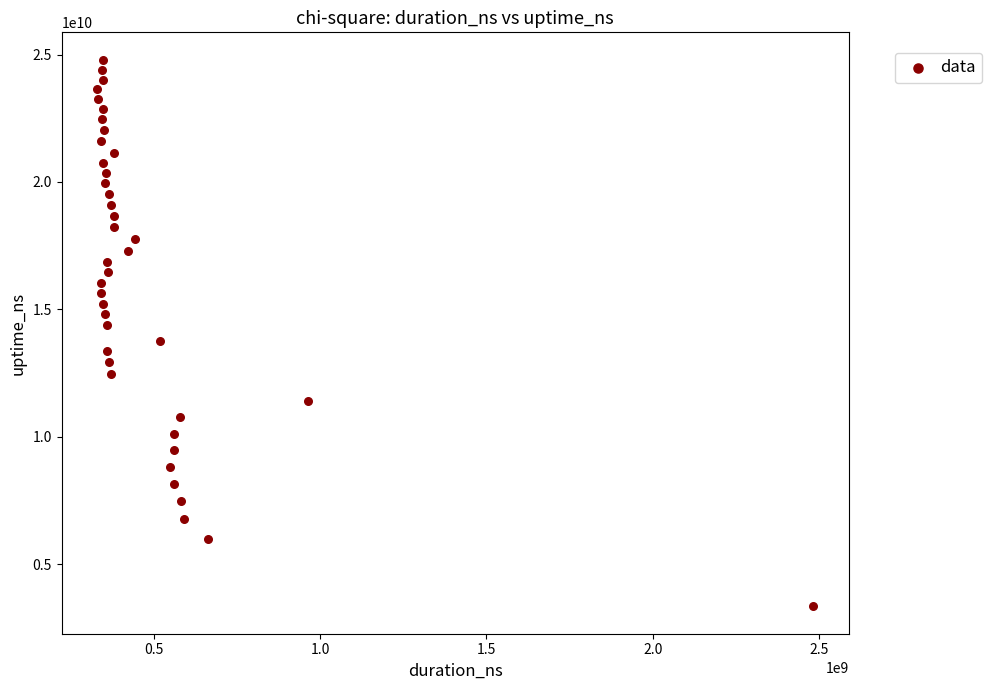

What is the range of Y values (max minus min)?

21446659091